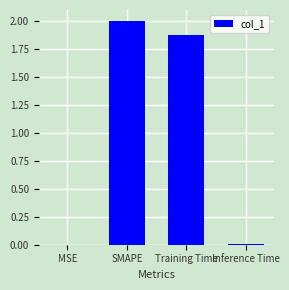

Which has a higher value, Inference Time or SMAPE?

SMAPE